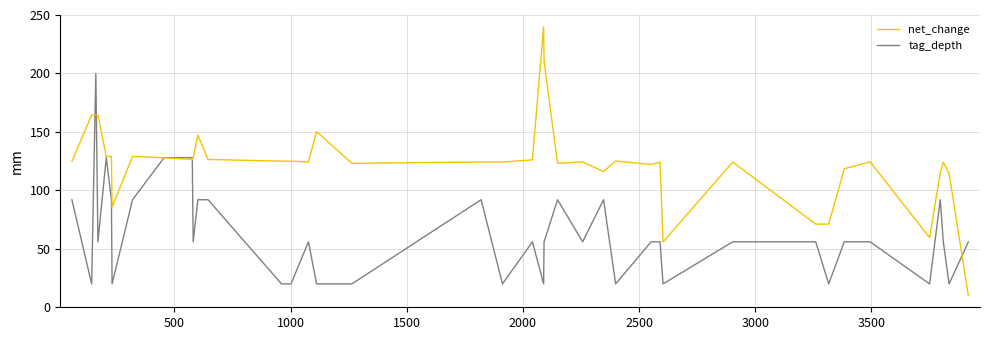

Which series has the largest total across all categories?

net_change